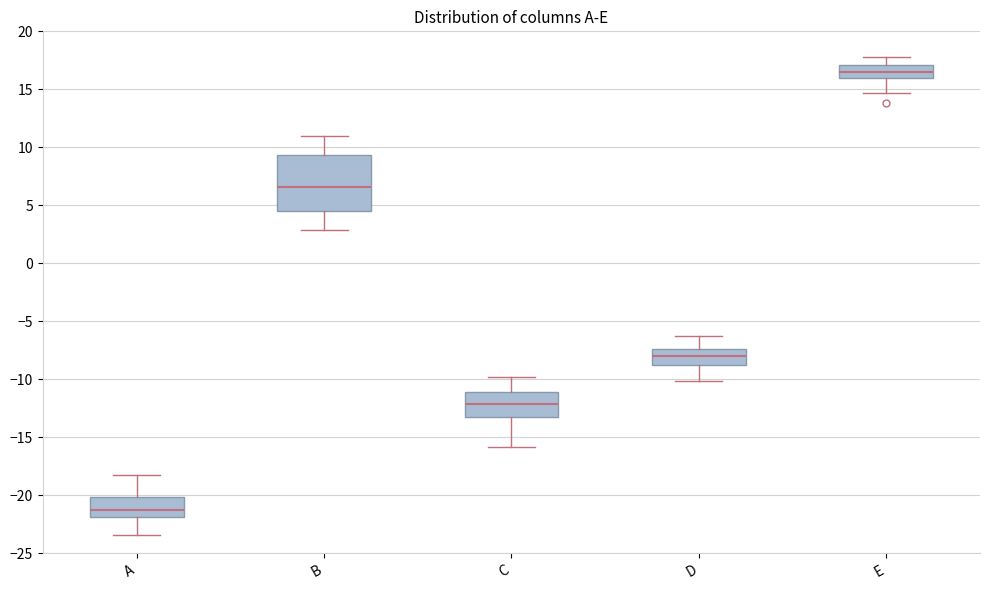

Reading left to right, transcribe this box plot: for each box, give where its median line is, the range the box spans, and where its two whiskers end, as read against the y-axis. The values are not printed on the chart, so give them approximately, as read against the axis.

A: median -21.5, box -22.0 to -20.0, whiskers -23.5 to -18.0
B: median 6.5, box 4.5 to 9.5, whiskers 3.0 to 11.0
C: median -12.0, box -13.0 to -11.0, whiskers -16.0 to -10.0
D: median -8.0, box -9.0 to -7.5, whiskers -10.0 to -6.5
E: median 16.5, box 16.0 to 17.0, whiskers 14.5 to 18.0